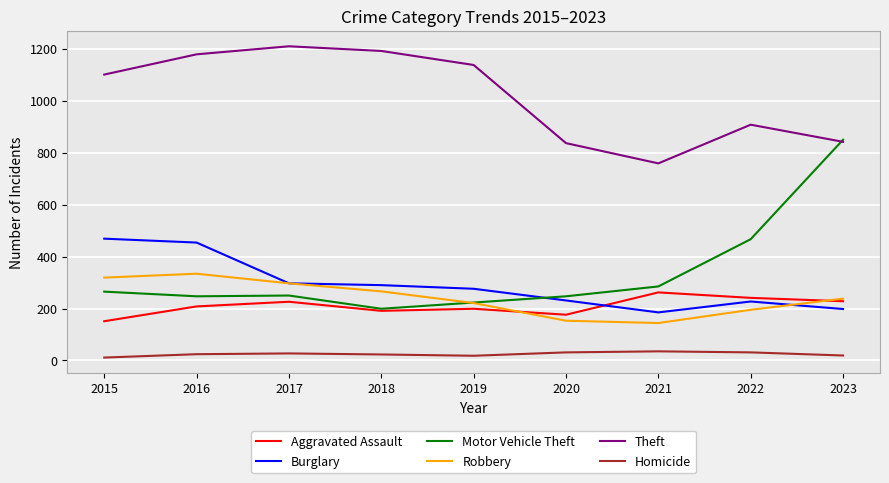

Rank the series by their maximum value, from lowest to highest.

Homicide, Aggravated Assault, Robbery, Burglary, Motor Vehicle Theft, Theft